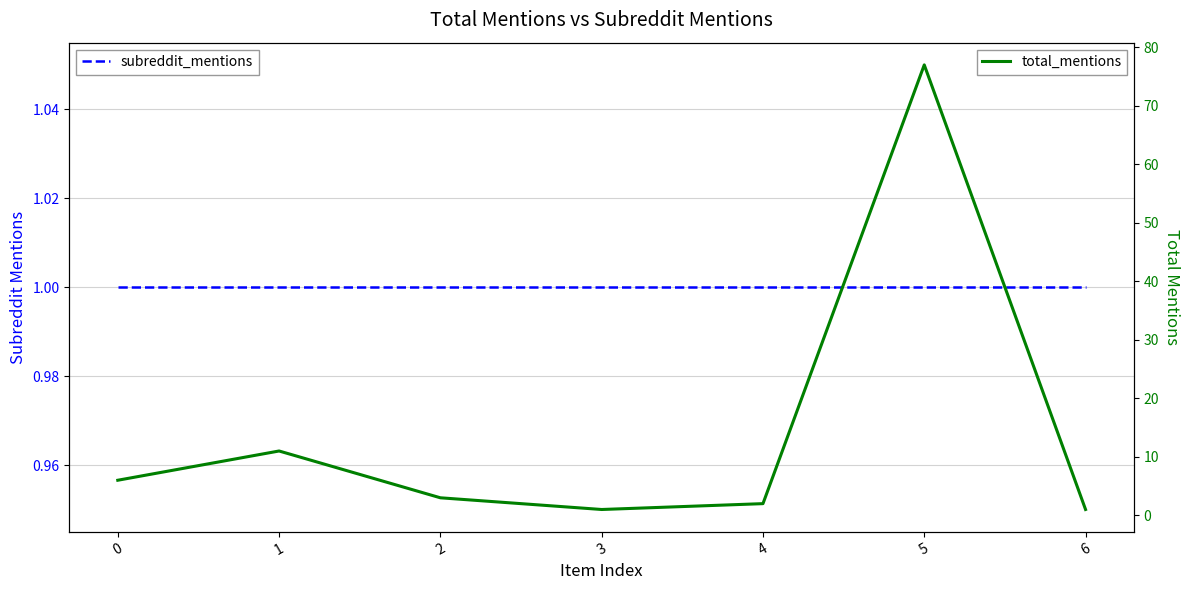

List the series in order of their overall mean, highest first.

total_mentions, subreddit_mentions